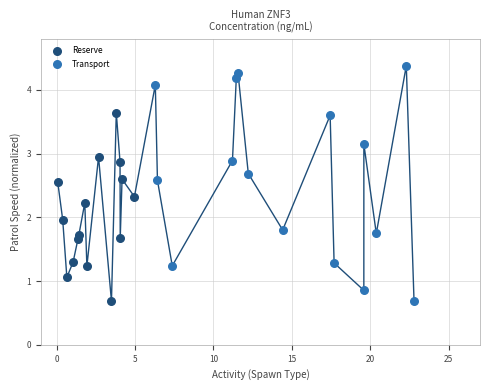

Which series has the widest spread of Y values?

Transport